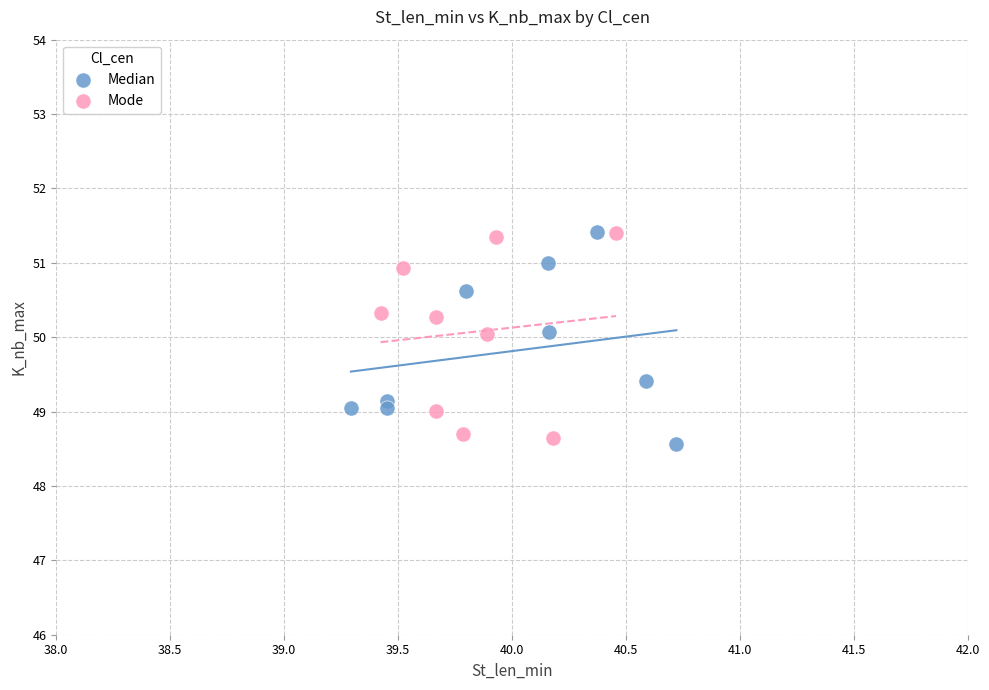

What are all the series names shown in the legend?

Median, Mode